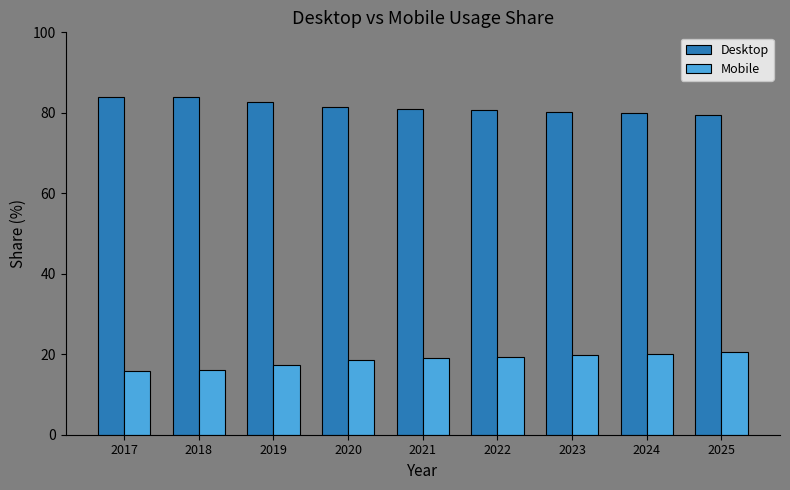

Is it true that Desktop equals 79.4 at 2025?

True